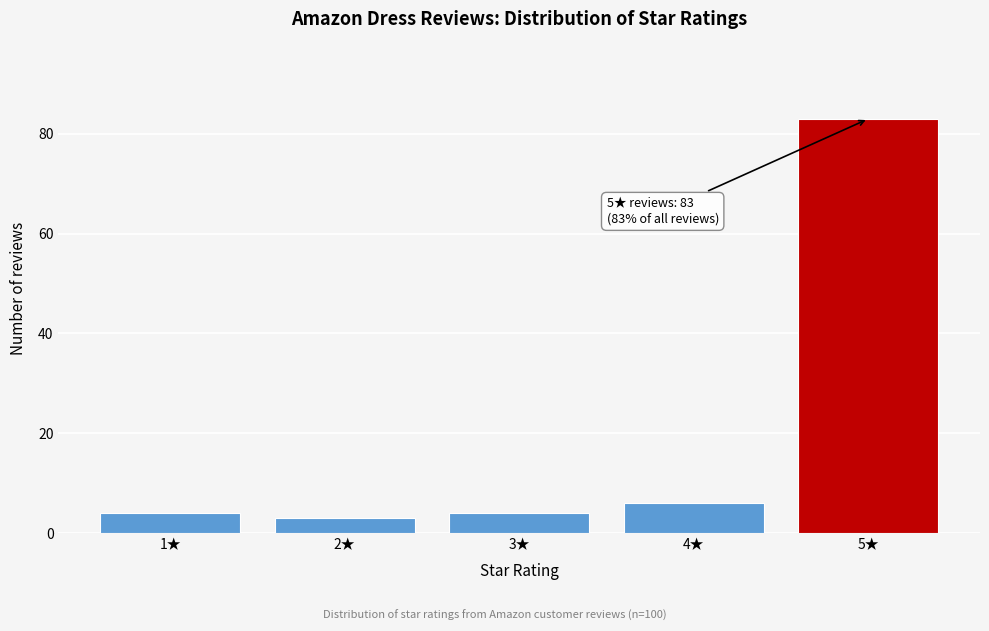

Reading left to right, list all the values displayed in this chart.

4	3	4	6	83